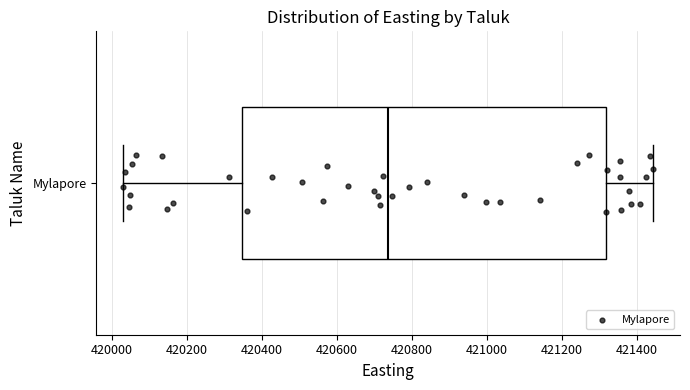

Where does the left whisker of the box for Mylapore end on the x-axis? The values are not printed on the chart, so give them approximately, as read against the axis.

420020